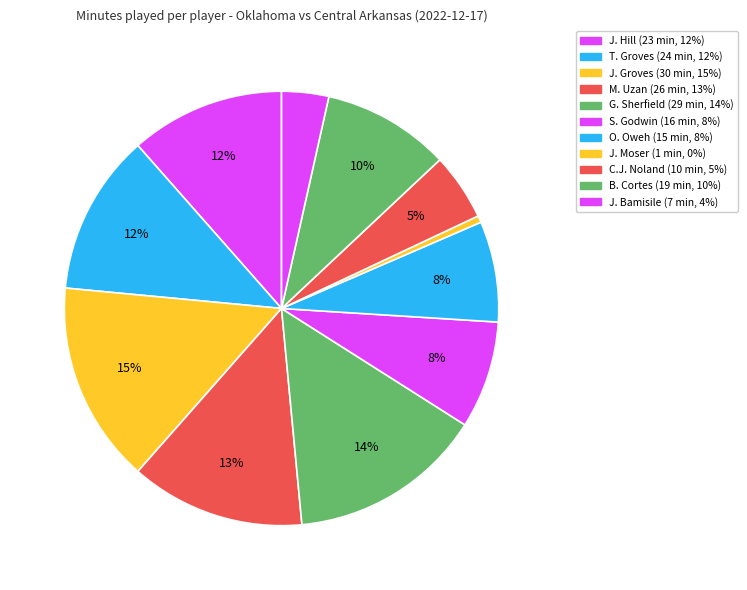

To the nearest percent, what portion does O. Oweh represent?

8%